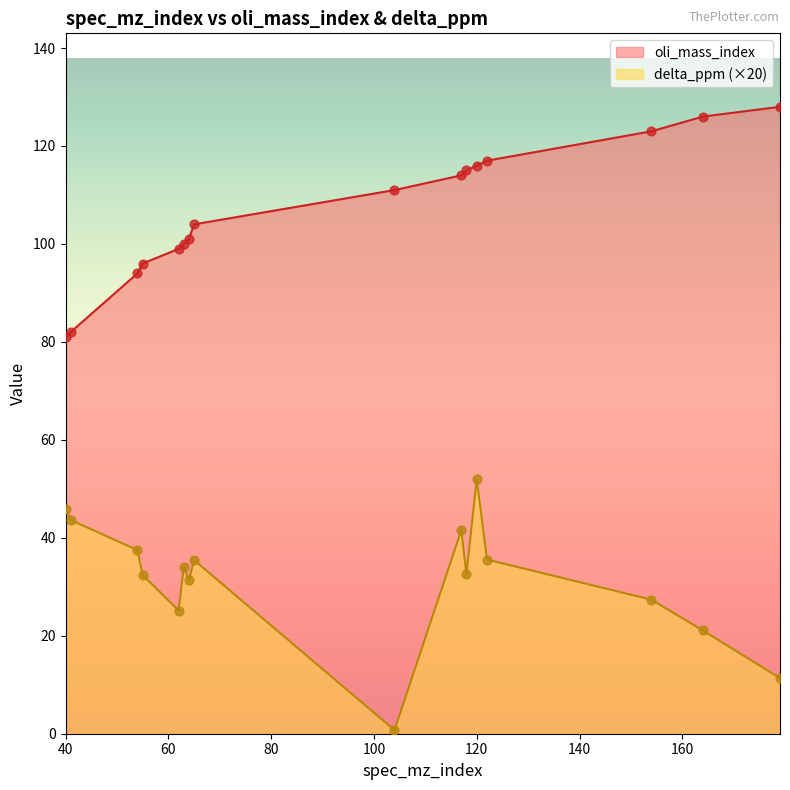

Which series contains the lowest Y value?

delta_ppm